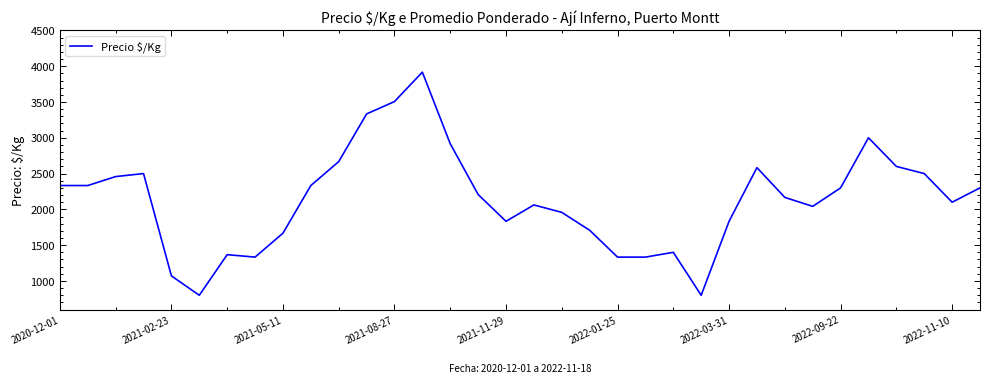

What is the maximum value shown in the chart?

3917